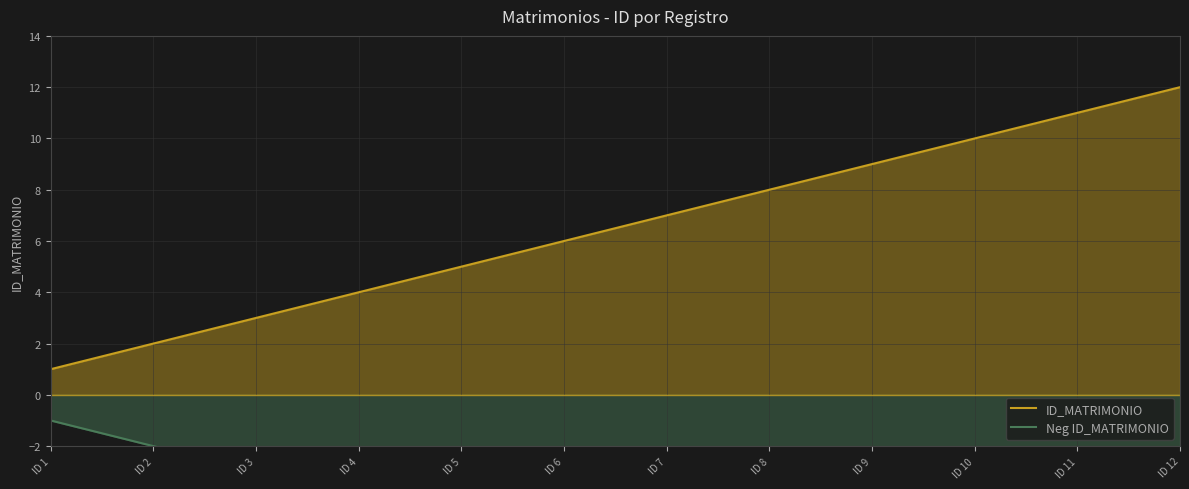

Rank the series at ID 5 from lowest to highest value.

Neg ID_MATRIMONIO, ID_MATRIMONIO